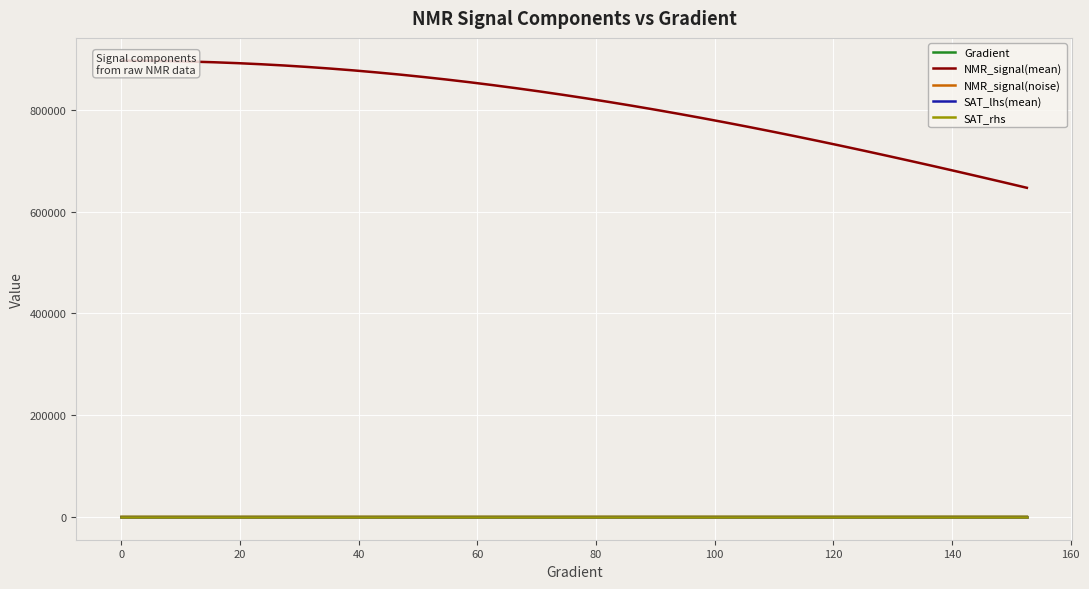

Which series has the widest spread of values?

NMR_signal(mean)